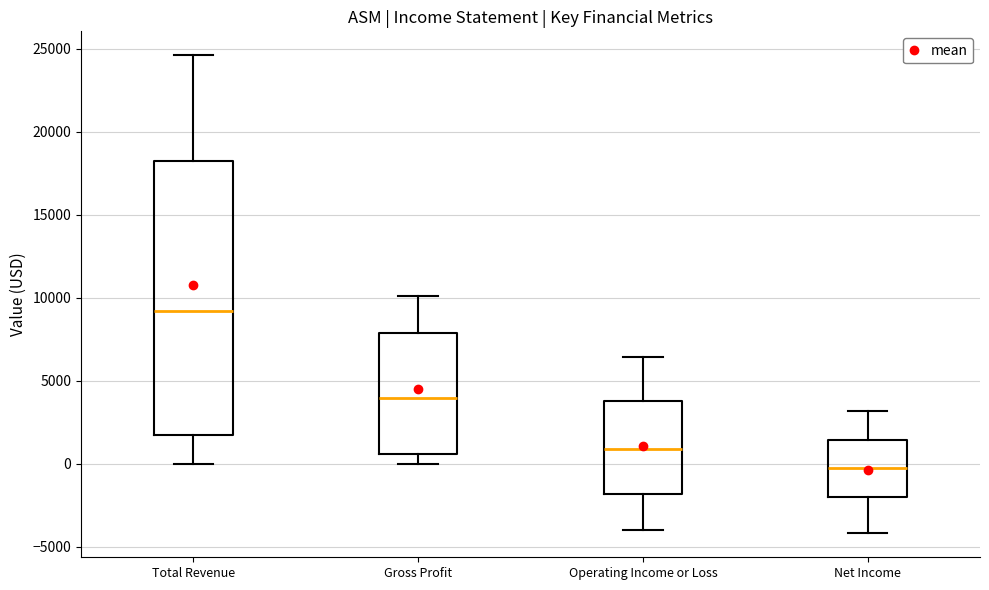

Which box is the tallest, from its lower edge to its upper edge?

Total Revenue